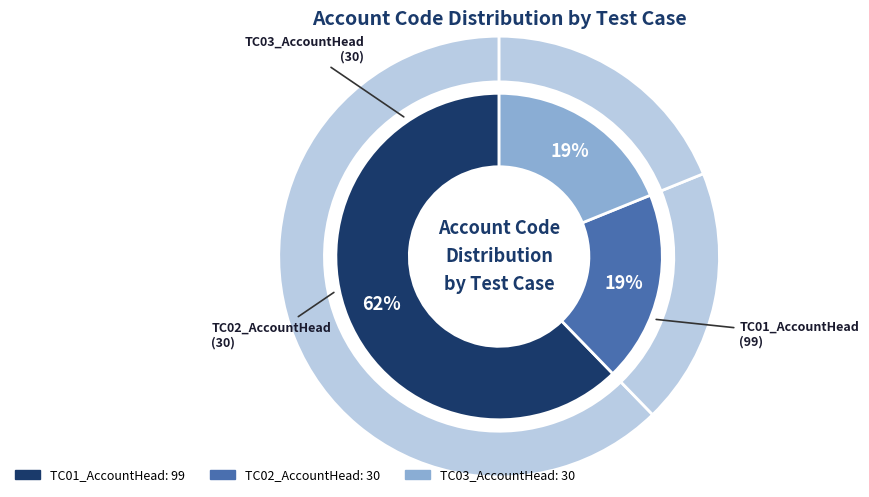

What is the ratio of the value at TC02_AccountHead to the value at TC01_AccountHead?

0.3